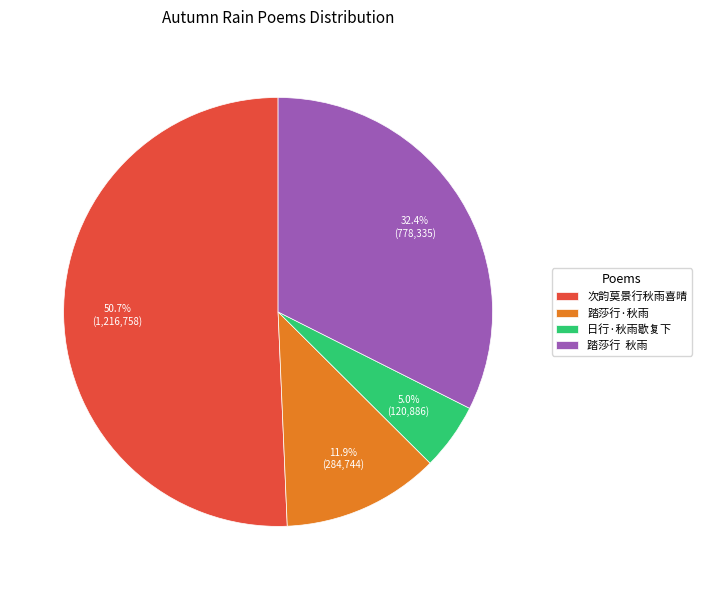

Which category has the smallest portion of the pie?

日行·秋雨歇复下